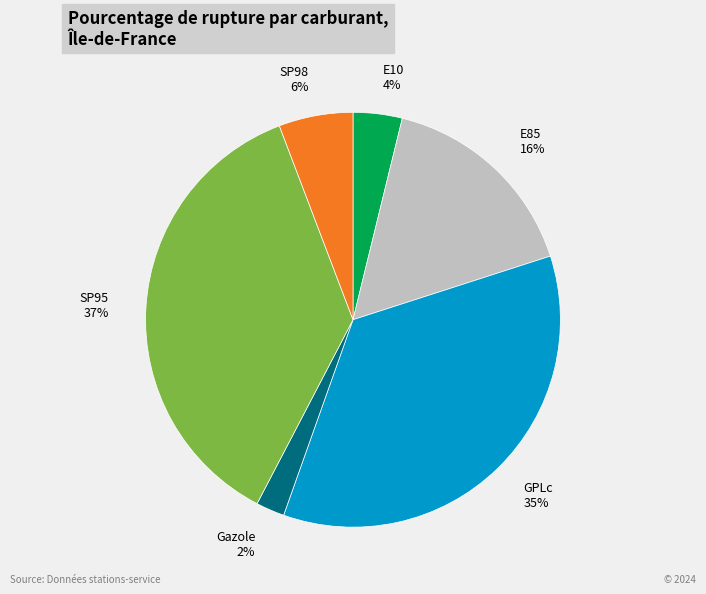

How many segments does this pie chart have?

6